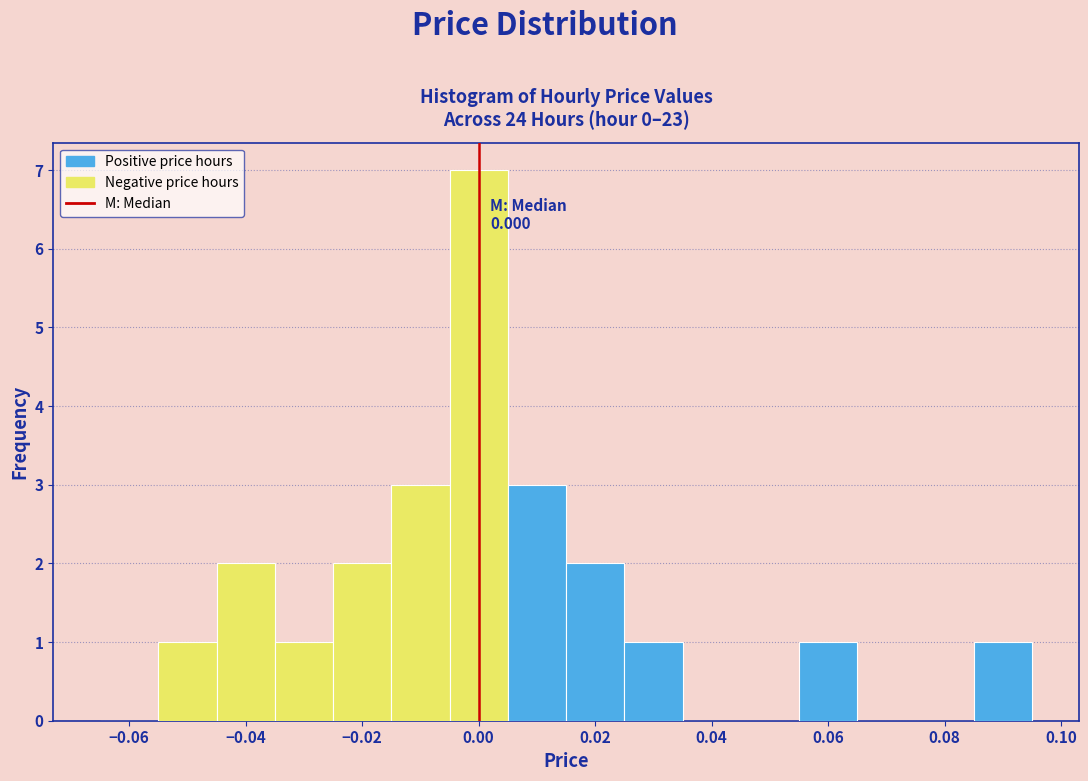

Over which range of the x-axis is the bar tallest?

-0.005 to 0.005